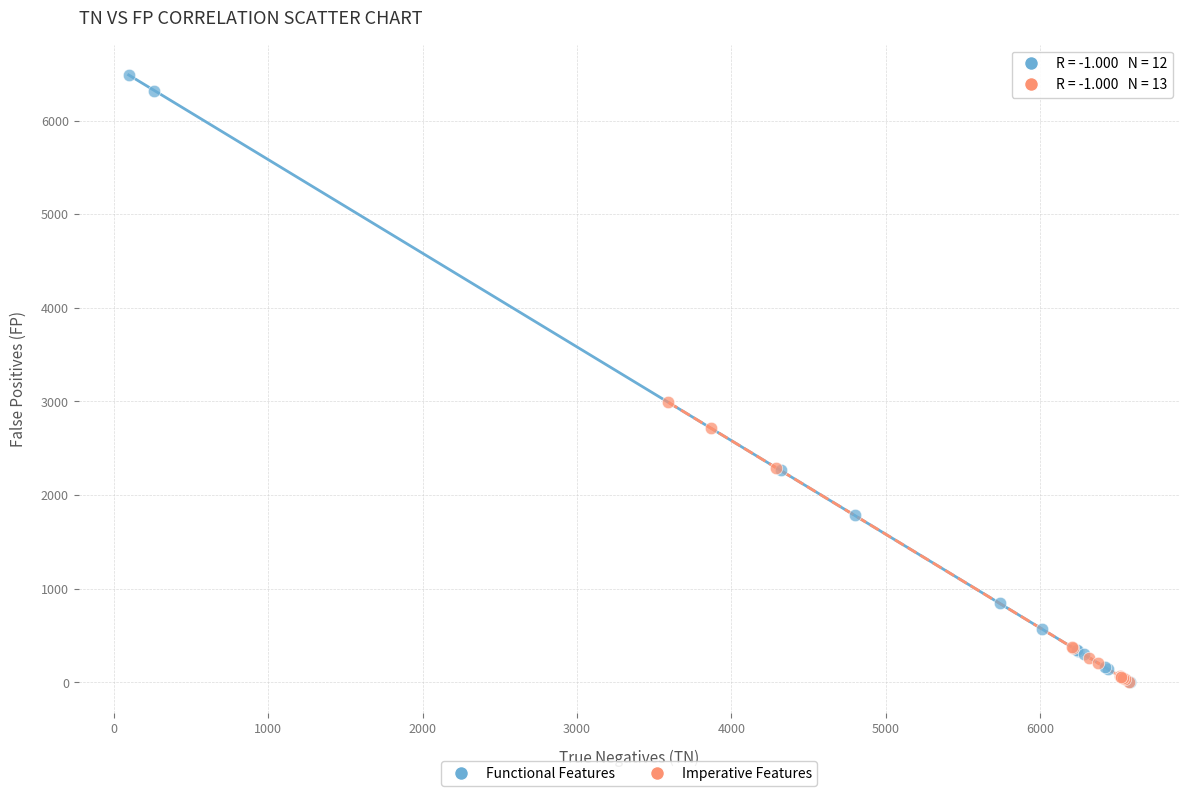

What are all the series names shown in the legend?

Functional Features, Imperative Features